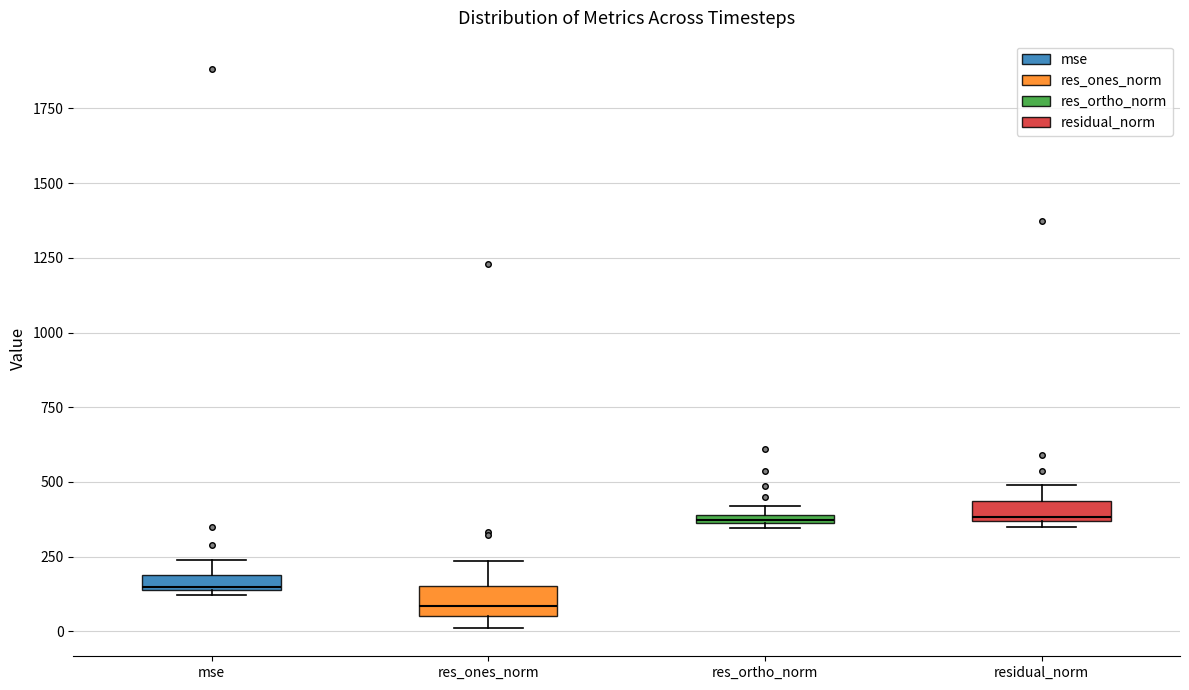

Which box's median line is the lowest?

res_ones_norm